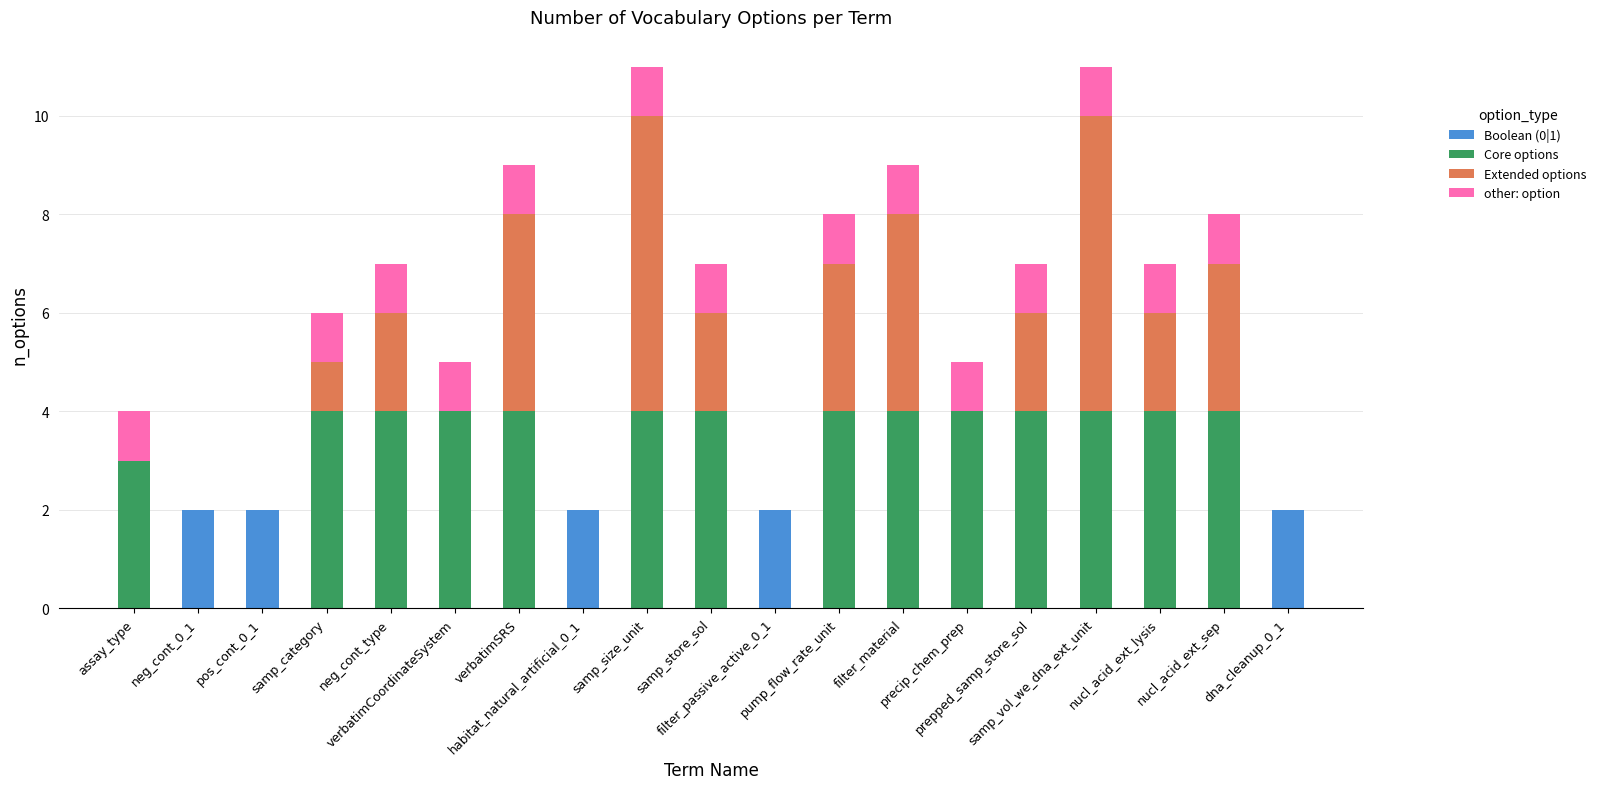

What is the sum of all other: option values?

14